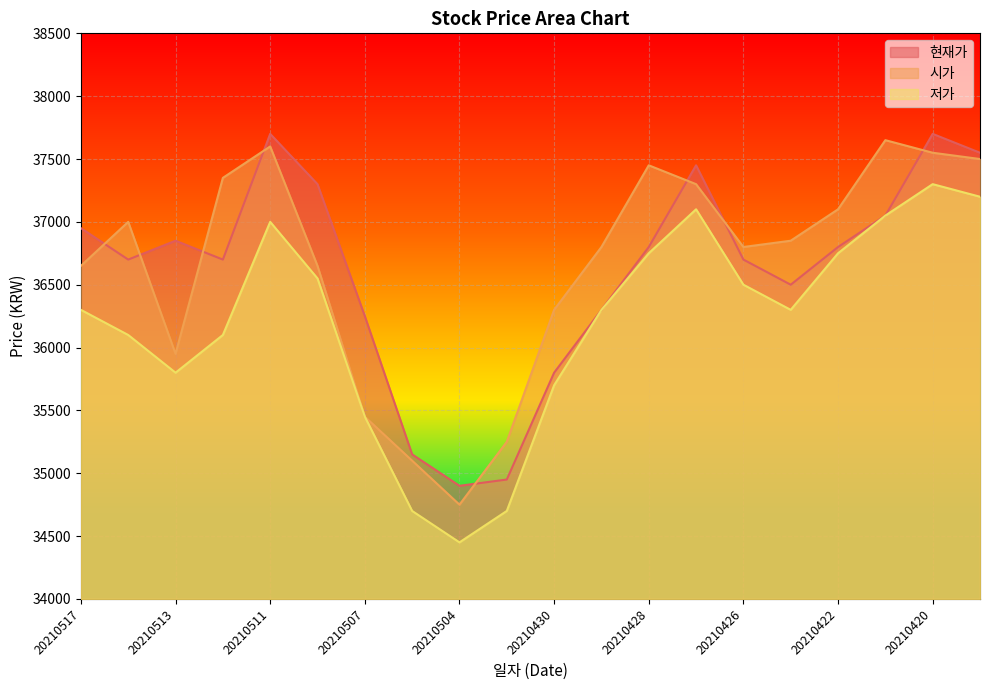

What is the value of the 시가 point at the 18th from the left?

37650